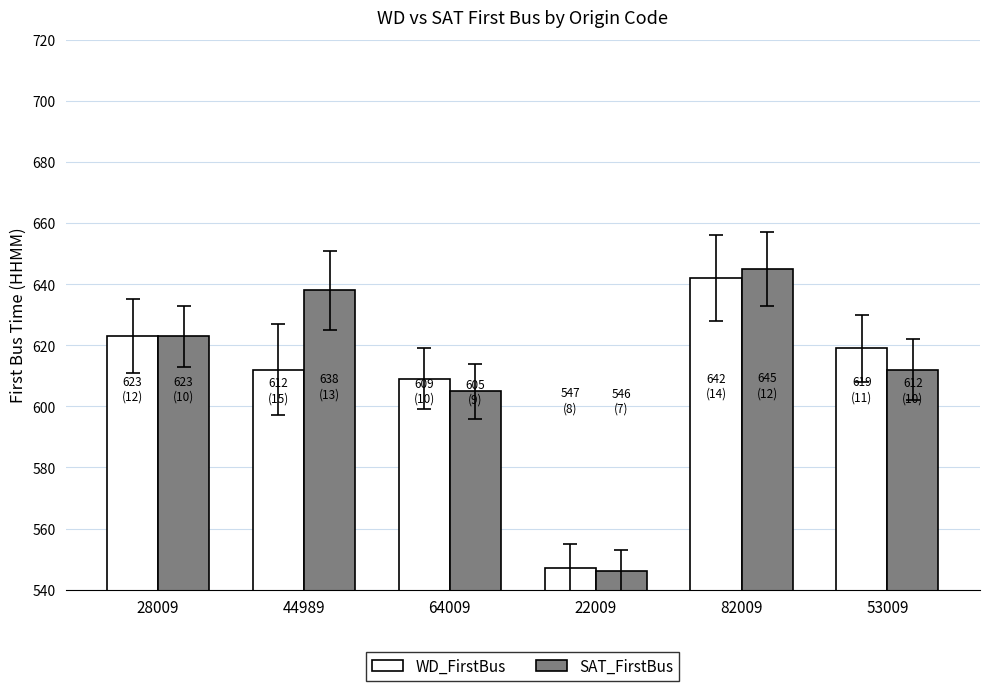

Reading left to right, what are all the values shown in this chart?

WD_FirstBus: 623	612	609	547	642	619
SAT_FirstBus: 623	638	605	546	645	612